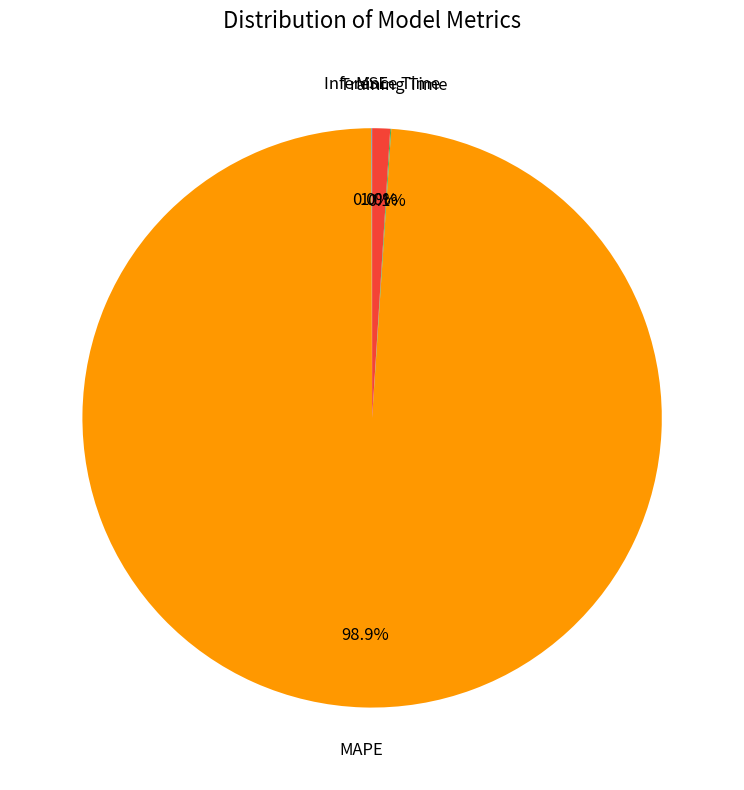

Does any single category account for the majority?

Yes